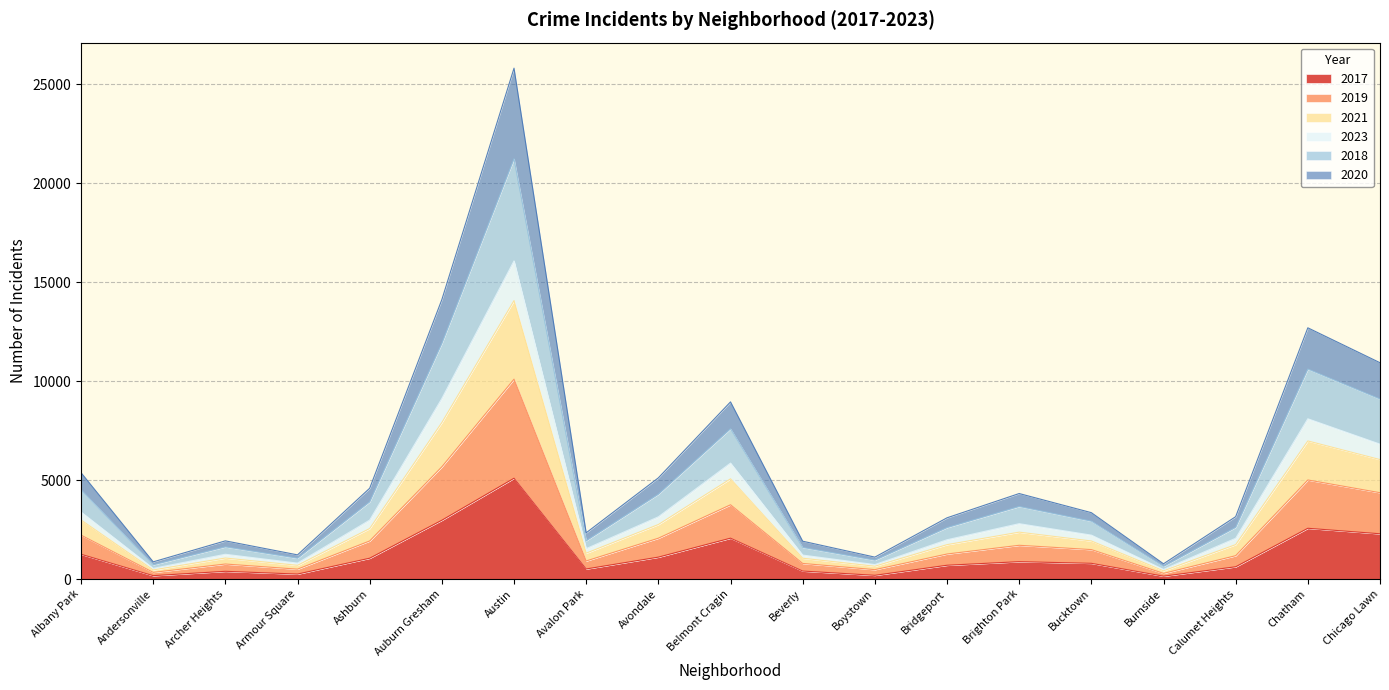

At which category is the sum across all series the highest?

Austin